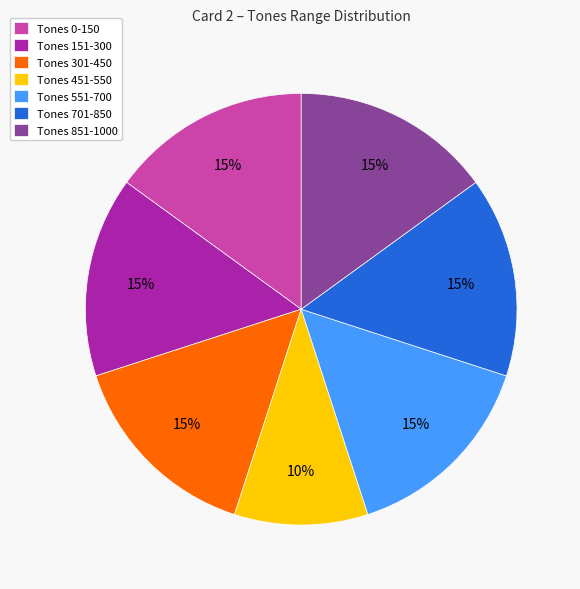

What is the ratio of the value at Tones 451-550 to the value at Tones 151-300?

0.7